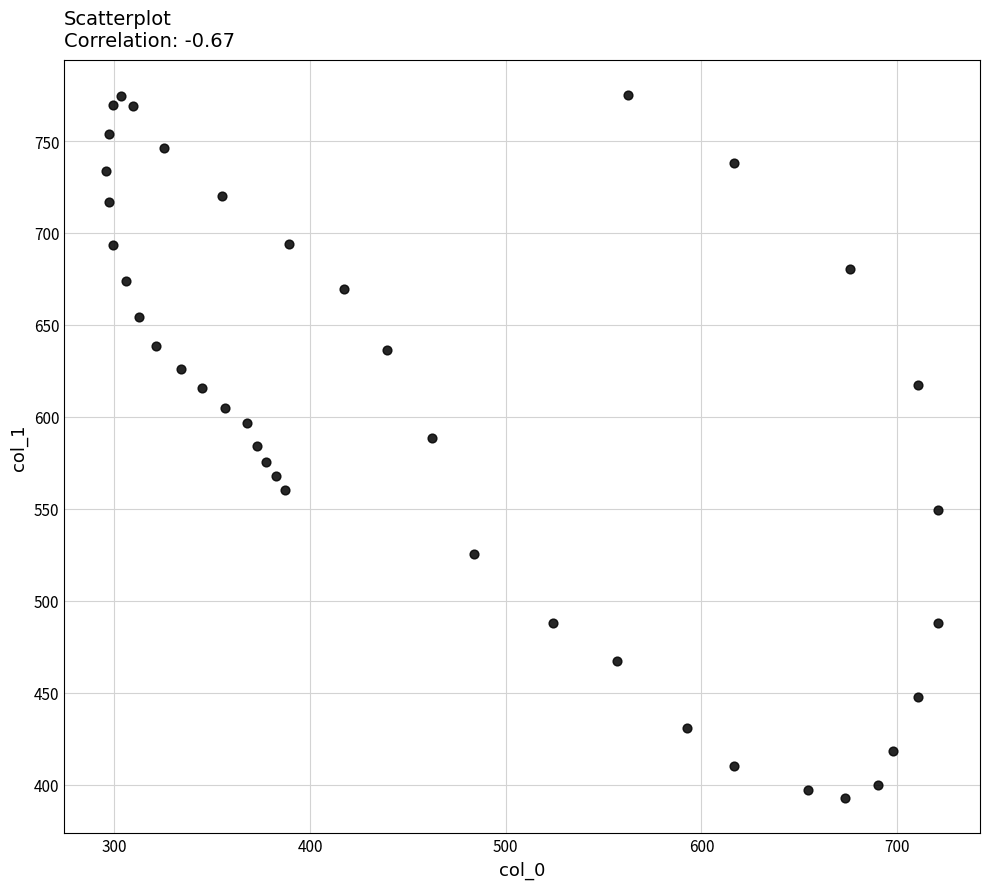

What is the range of X values (max minus min)?

425.5